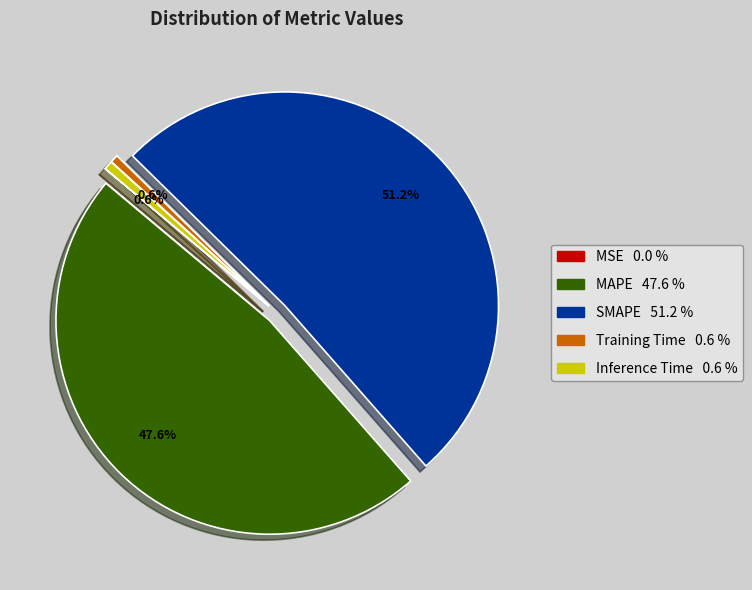

Which has a higher value, Inference Time 0.6 % or SMAPE 51.2 %?

SMAPE 51.2 %